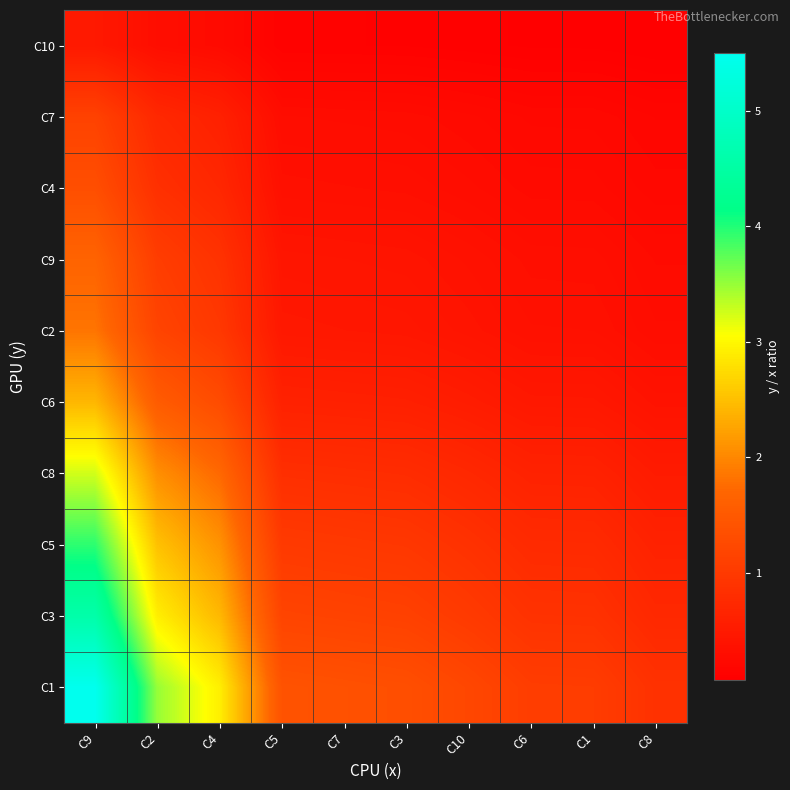

Reading left to right, transcribe all the data shown in this chart.

C10: C9=0.5	C2=0.3	C4=0.3	C5=0.1	C7=0.1	C3=0.1	C10=0.1	C6=0.1	C1=0.1	C8=0.1
C7: C9=1.1	C2=0.7	C4=0.6	C5=0.3	C7=0.3	C3=0.3	C10=0.3	C6=0.2	C1=0.2	C8=0.2
C4: C9=1.3	C2=0.8	C4=0.7	C5=0.3	C7=0.3	C3=0.3	C10=0.3	C6=0.3	C1=0.3	C8=0.2
C9: C9=1.7	C2=1.1	C4=0.9	C5=0.4	C7=0.4	C3=0.4	C10=0.4	C6=0.3	C1=0.3	C8=0.3
C2: C9=1.8	C2=1.2	C4=1.0	C5=0.5	C7=0.5	C3=0.4	C10=0.4	C6=0.4	C1=0.4	C8=0.3
C6: C9=2.4	C2=1.5	C4=1.3	C5=0.6	C7=0.6	C3=0.6	C10=0.5	C6=0.5	C1=0.5	C8=0.4
C8: C9=3.3	C2=2.1	C4=1.7	C5=0.8	C7=0.8	C3=0.8	C10=0.7	C6=0.6	C1=0.6	C8=0.5
C5: C9=4.0	C2=2.5	C4=2.1	C5=1.0	C7=1.0	C3=1.0	C10=0.9	C6=0.8	C1=0.8	C8=0.6
C3: C9=4.6	C2=2.9	C4=2.4	C5=1.2	C7=1.1	C3=1.1	C10=1.0	C6=0.9	C1=0.9	C8=0.7
C1: C9=5.5	C2=3.5	C4=2.9	C5=1.4	C7=1.4	C3=1.3	C10=1.2	C6=1.1	C1=1.1	C8=0.9